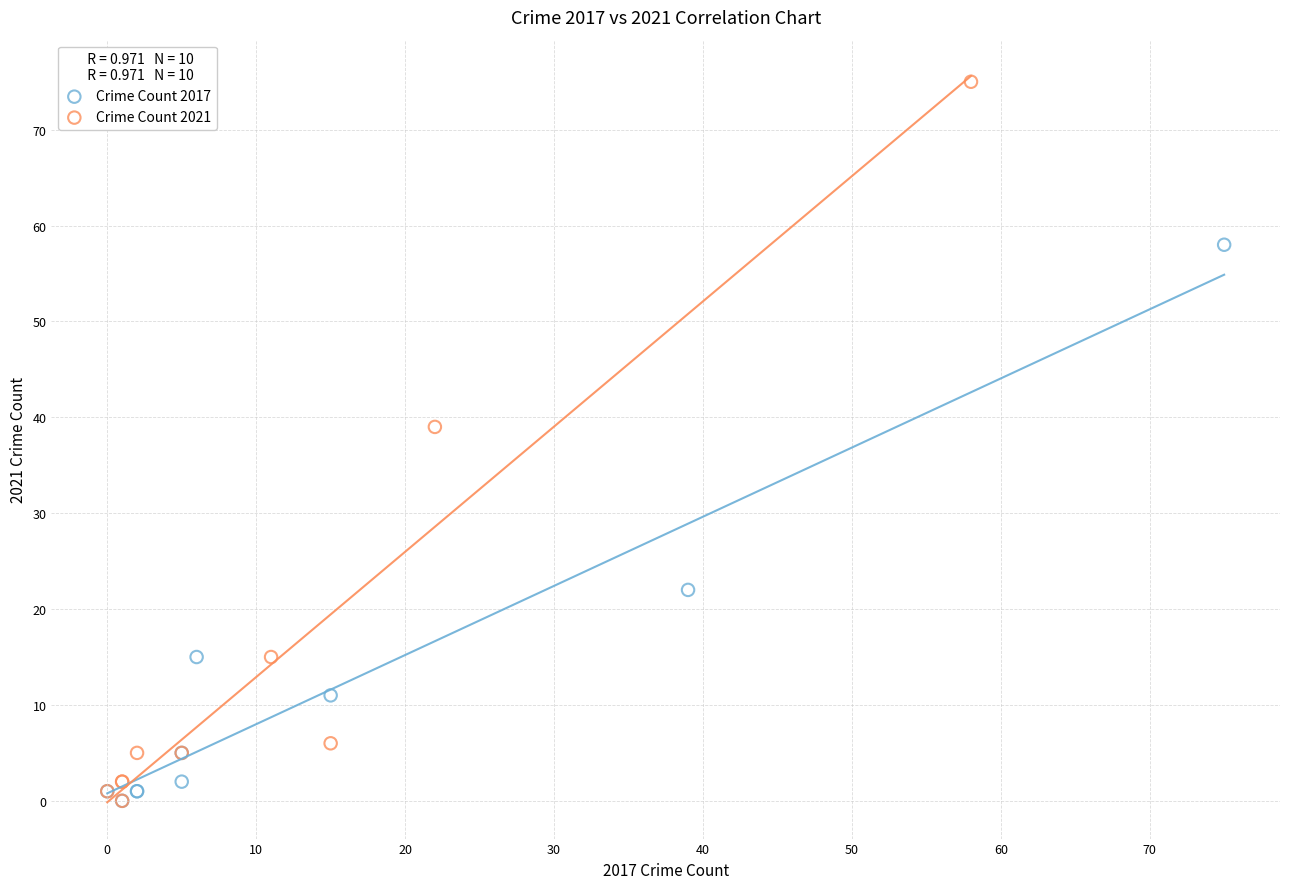

Which series contains the highest Y value?

Crime Count 2021